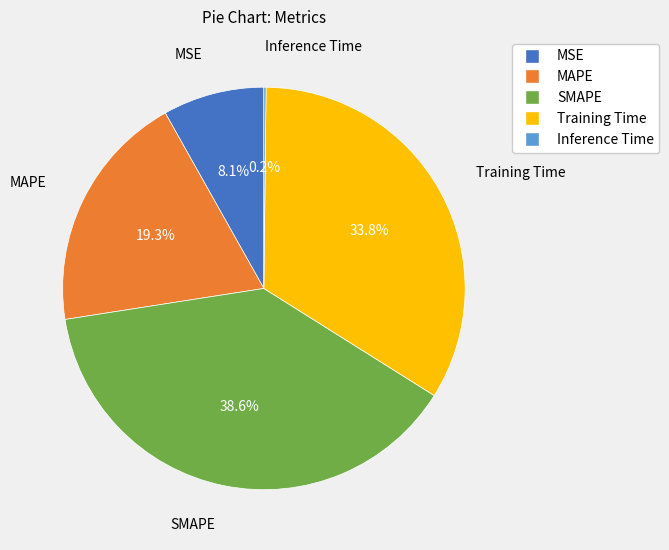

What percentage do MSE and Training Time together represent?

41.9%